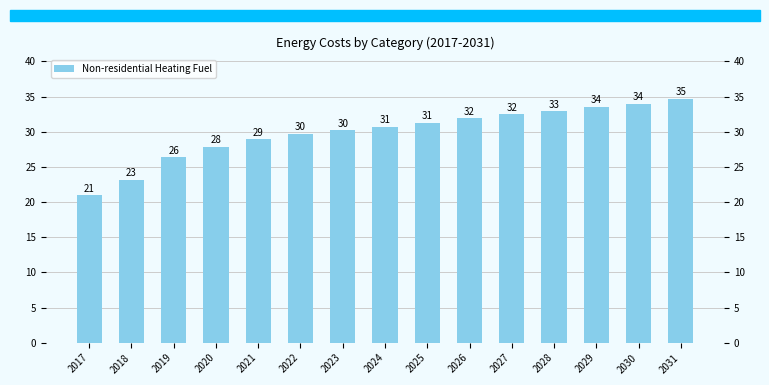

What value does the data have at 2027?

32.5